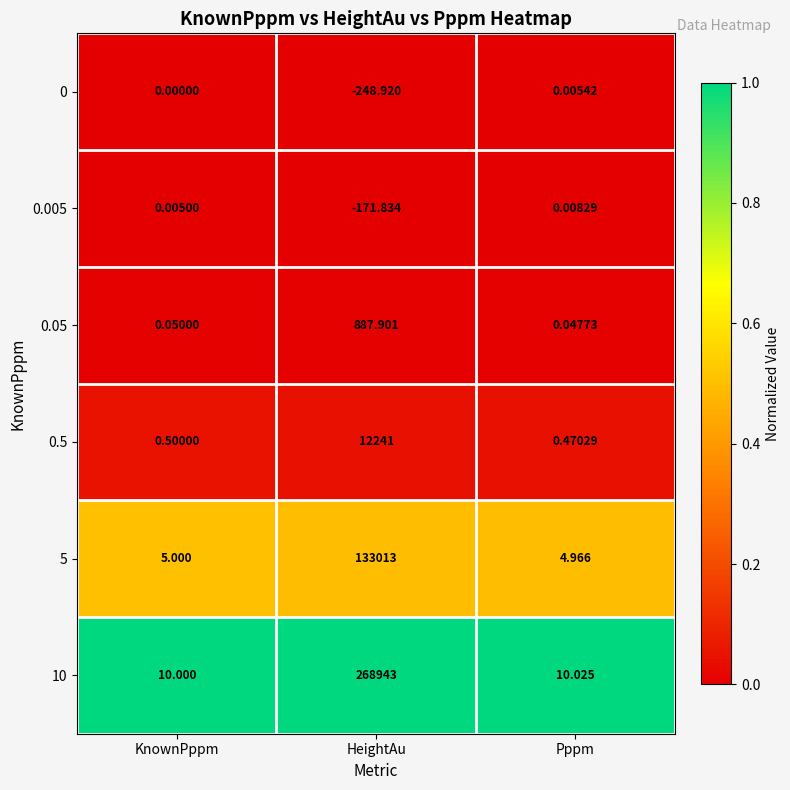

At which category is the sum across all series the highest?

HeightAu